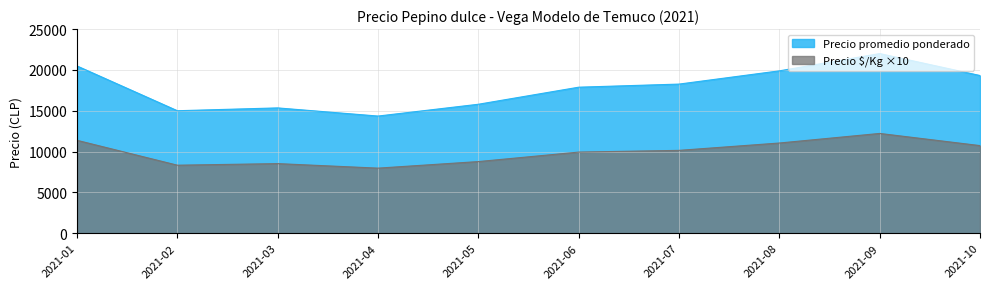

List the series in order of their peak value, highest first.

Precio promedio ponderado, Precio $/Kg ×10